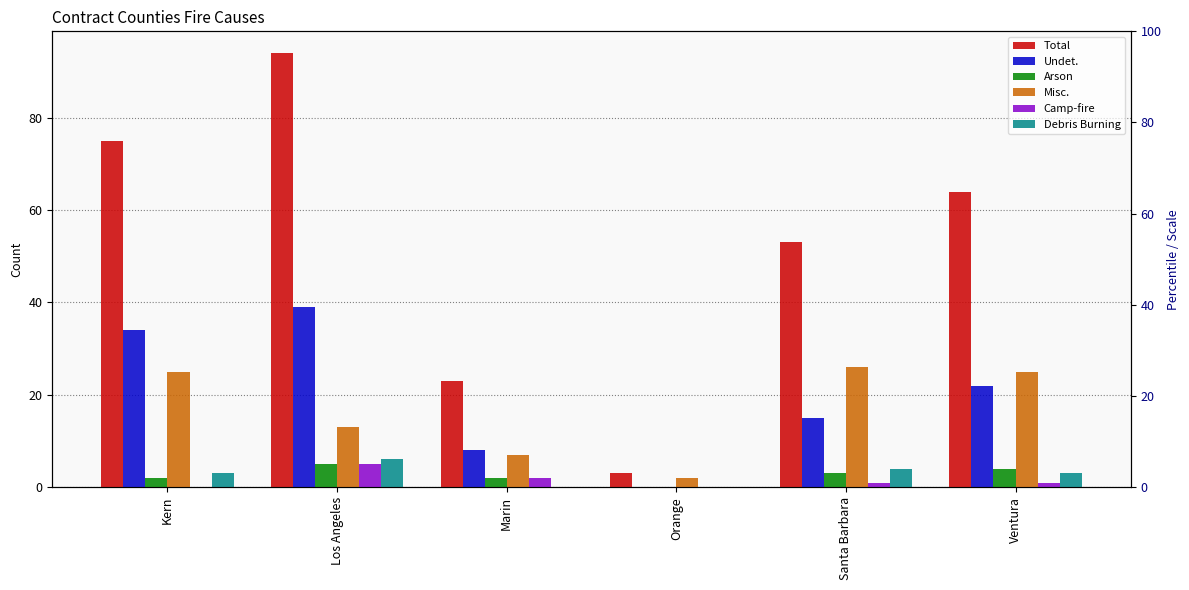

How many groups of bars are there?

6